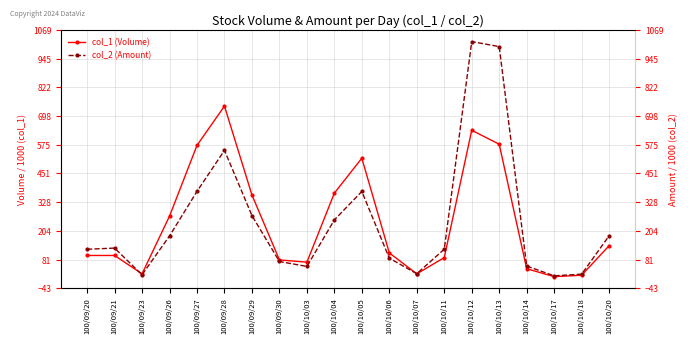

Reading left to right, transcribe all the data shown in this chart.

col_1 (Volume): 99.0	99.0	20.0	268.0	572.0	741.0	359.0	80.0	70.0	367.0	517.0	110.0	20.0	90.0	637.0	577.0	42.0	8.0	14.0	141.0
col_2 (Amount): 125.7	130.7	16.1	182.8	374.4	550.7	270.4	73.1	52.0	251.9	374.1	87.2	20.7	126.0	1018.1	996.5	53.5	11.5	18.6	183.6